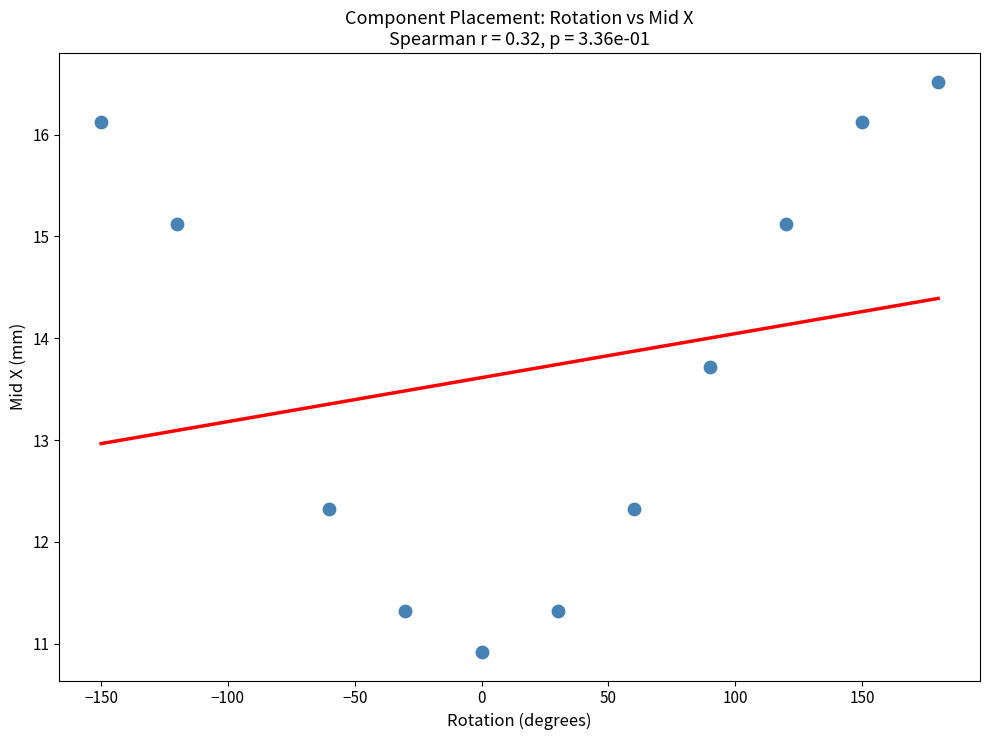

What is the range of Y values (max minus min)?

5.6